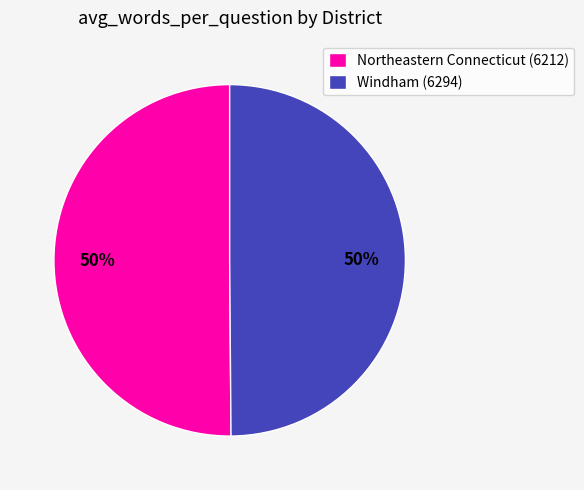

Approximately how many times larger is the value at Northeastern Connecticut (6212) compared to Windham (6294)?

1.0